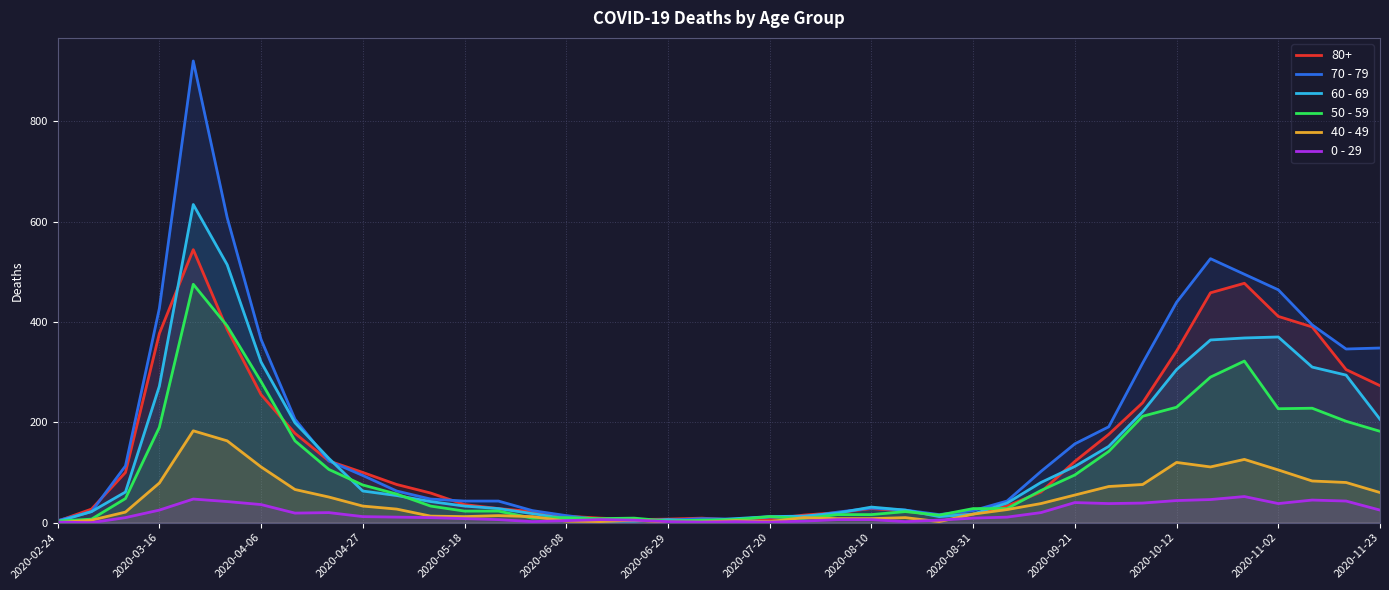

Rank the series by their maximum value, from highest to lowest.

70 - 79, 60 - 69, 80+, 50 - 59, 40 - 49, 0 - 29